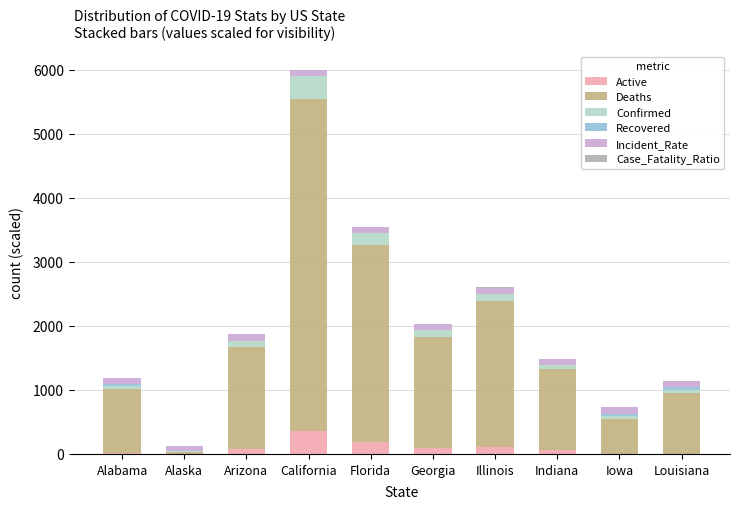

Count the number of categories in the chart.

10